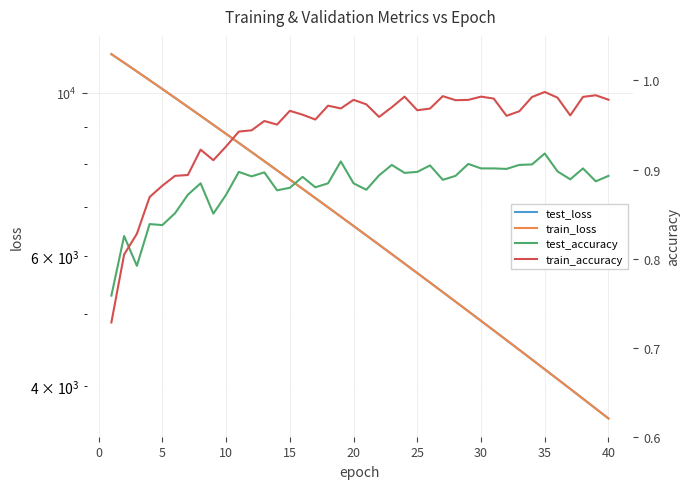

What is the minimum value for test_accuracy?

0.8